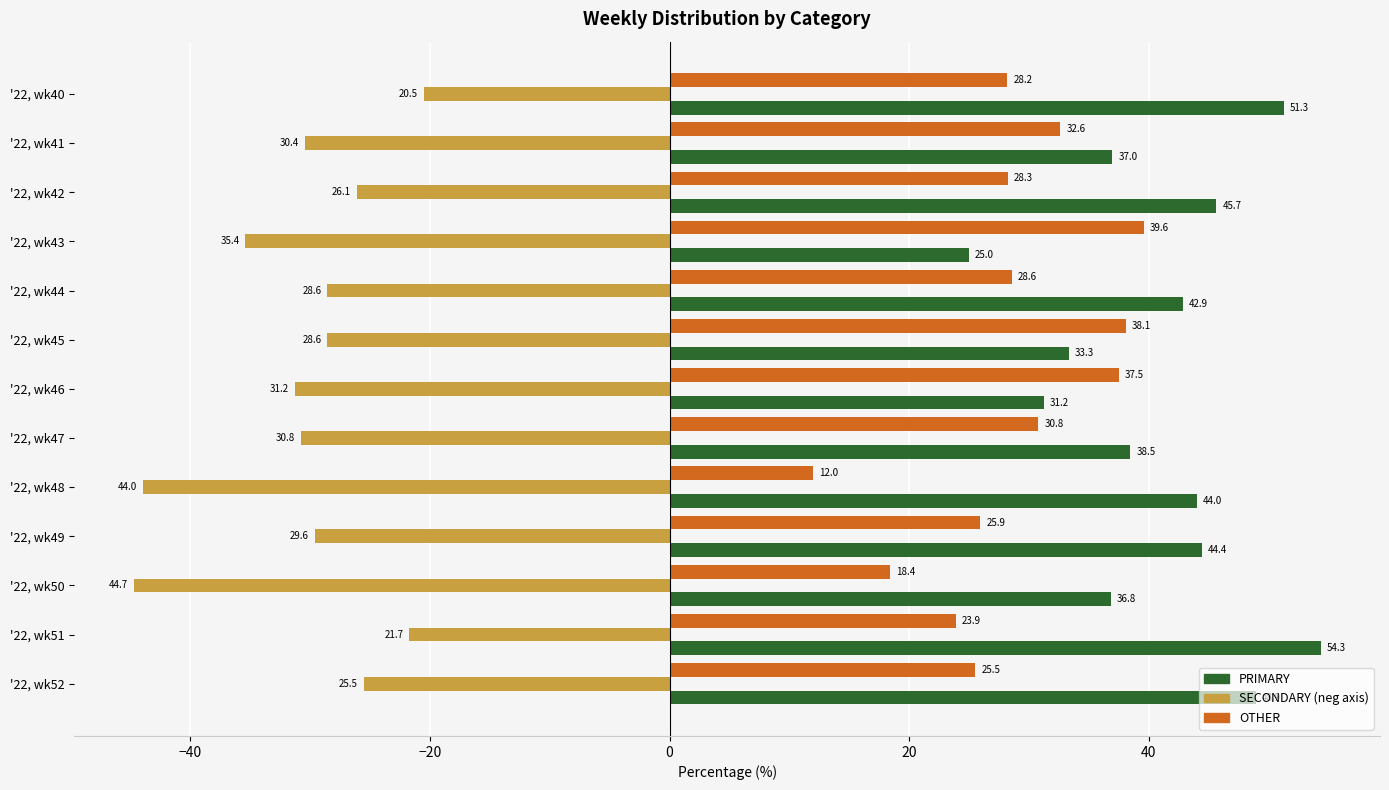

What is the total value across all series at '22, wk44?

42.9